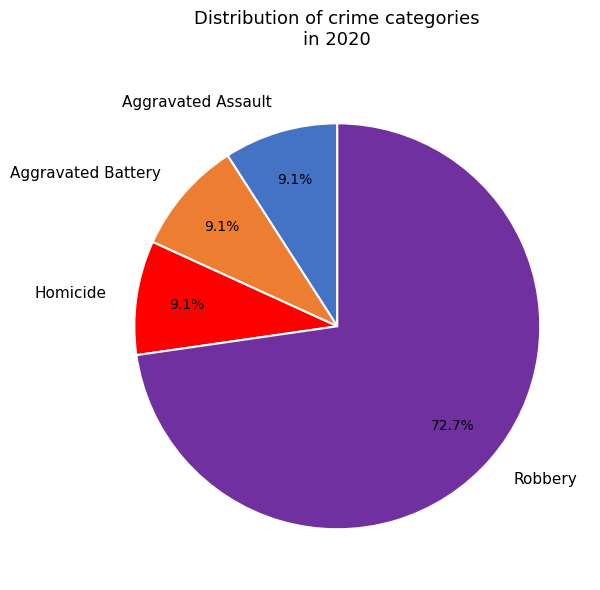

Which category accounts for the majority?

Robbery